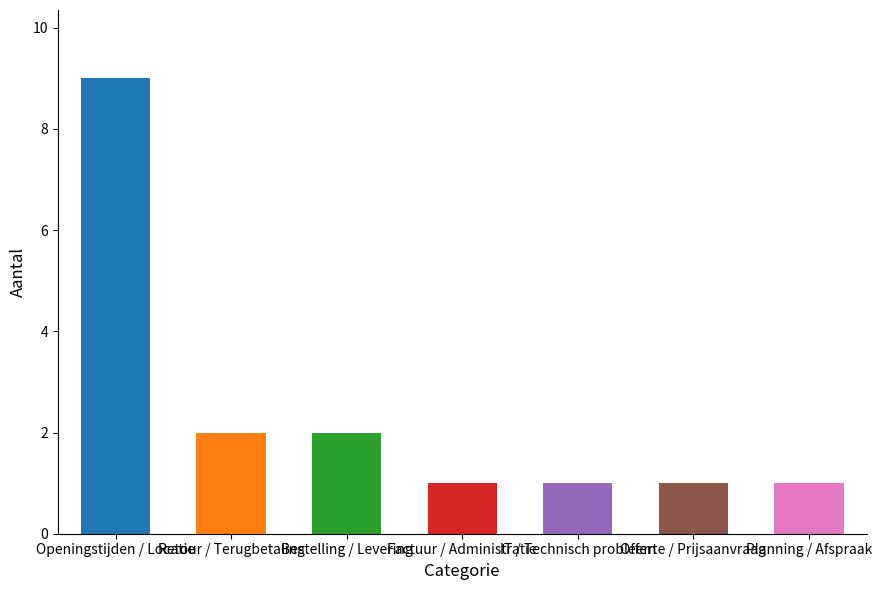

Is it true that the value at Factuur / Administratie is 0?

False